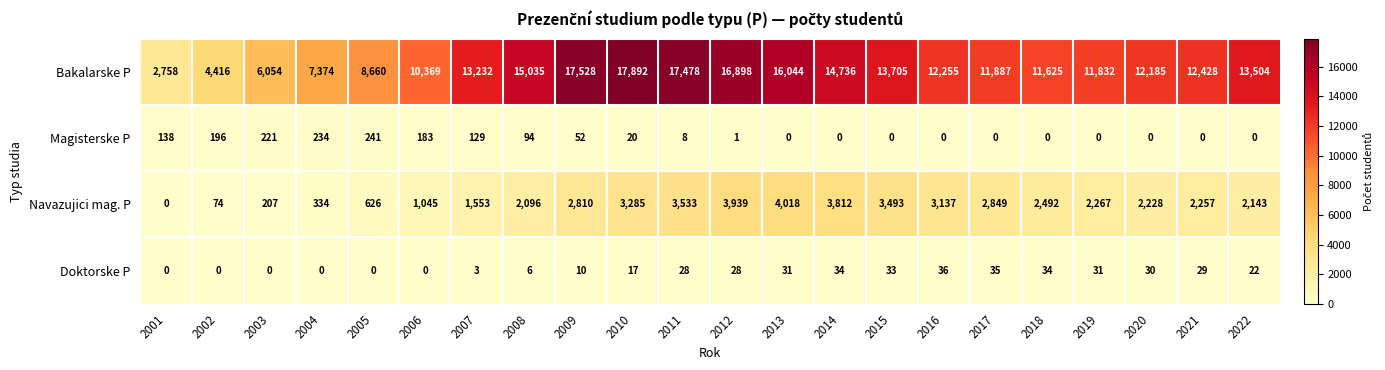

Rank the series at 2015 from highest to lowest value.

Bakalarske P, Navazujici mag. P, Doktorske P, Magisterske P